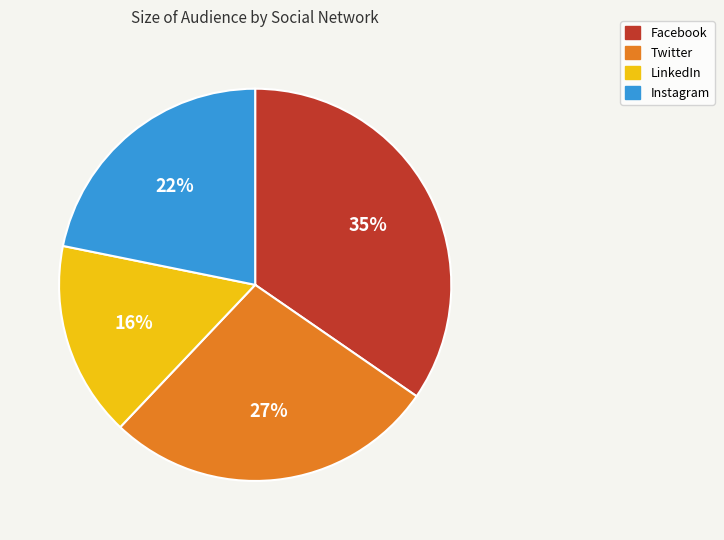

Rank the categories by value from highest to lowest.

Facebook, Twitter, Instagram, LinkedIn